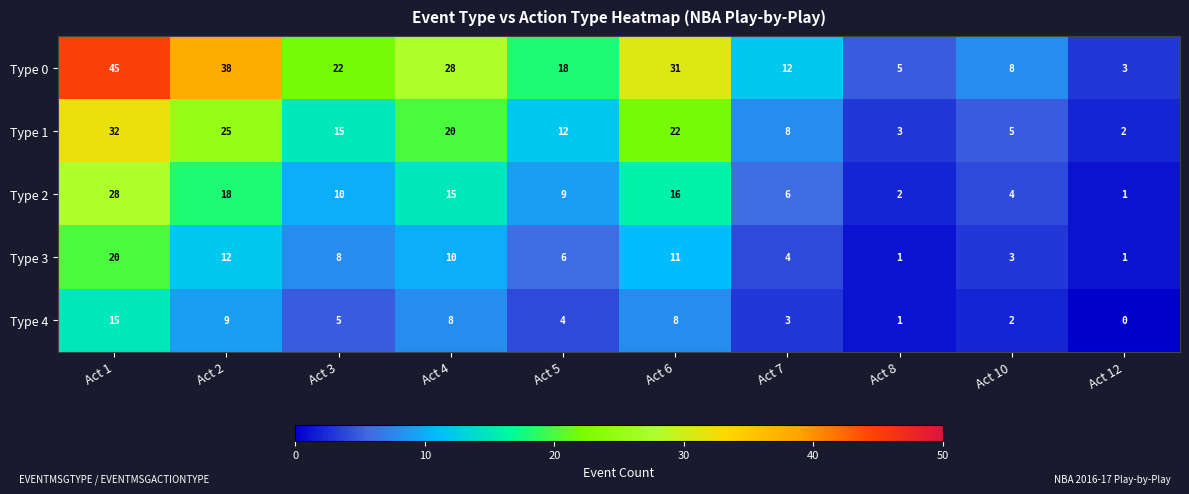

The Type 0 series shows 12 at Act 7. True or false?

True